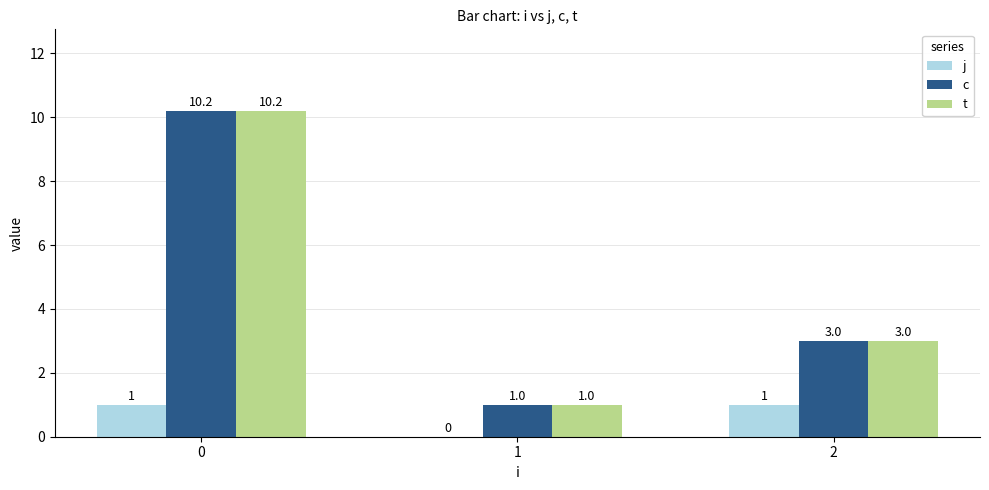

What is the sum of the t values at 1 and 2?

4.0